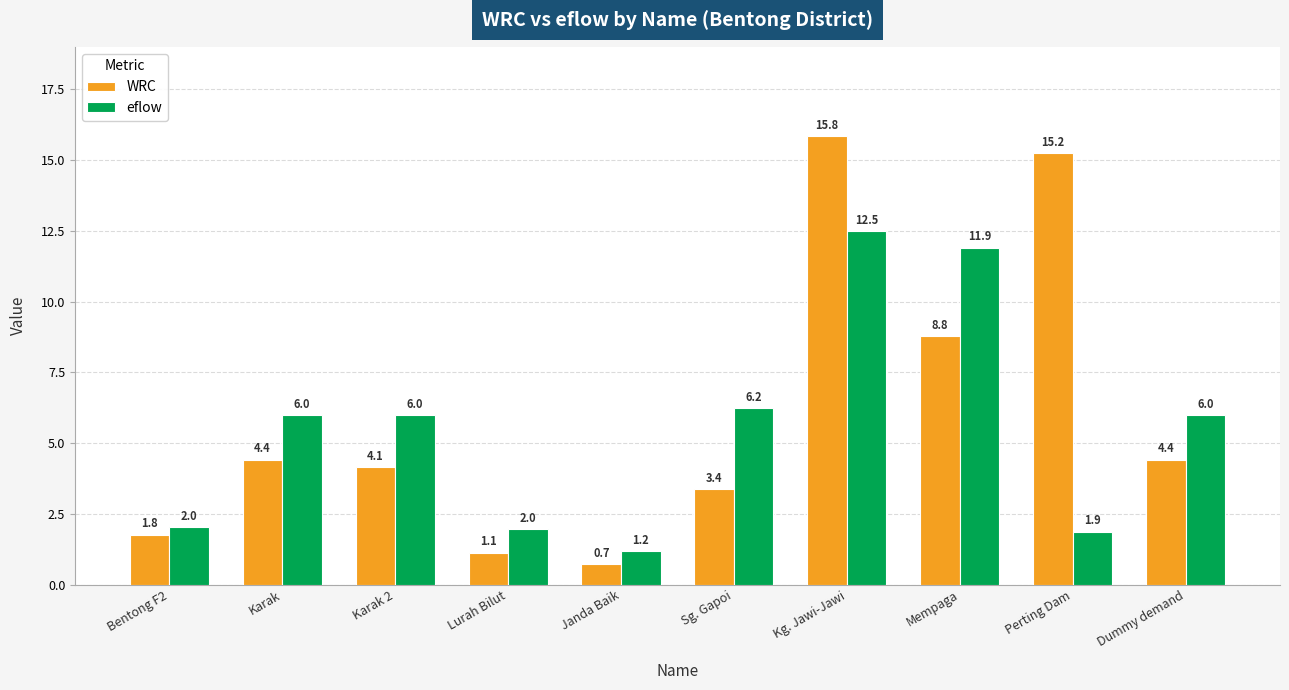

Which series has the largest range (max minus min)?

WRC